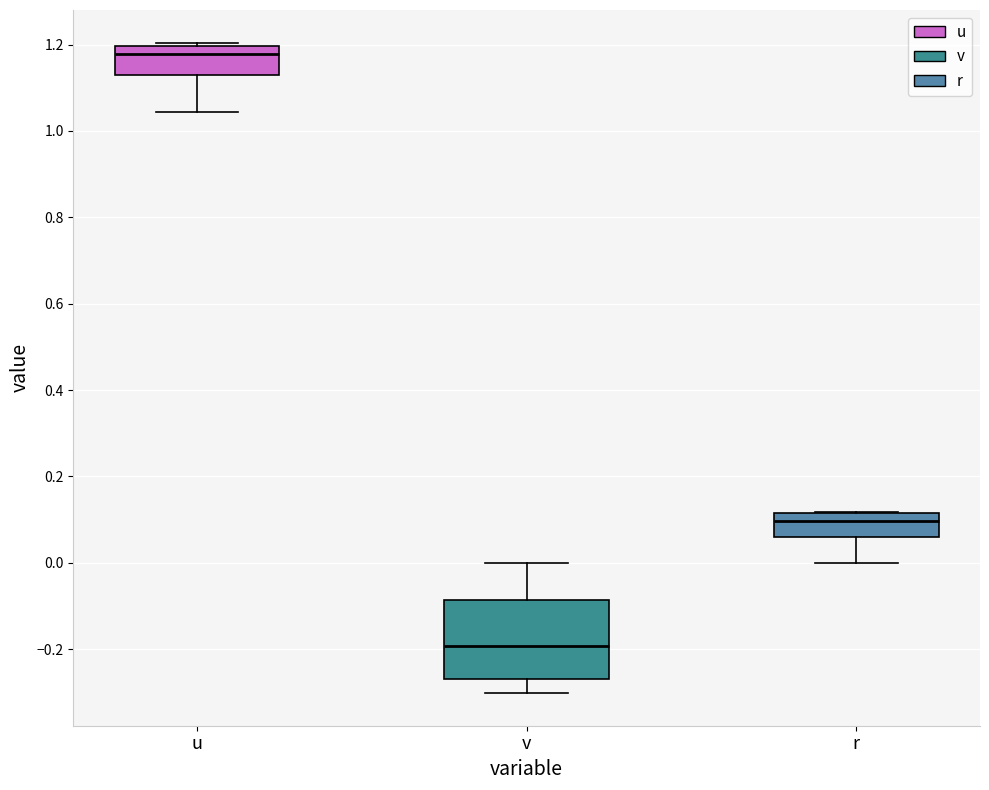

Where is the lower edge of the box for u on the y-axis? The values are not printed on the chart, so give them approximately, as read against the axis.

1.12